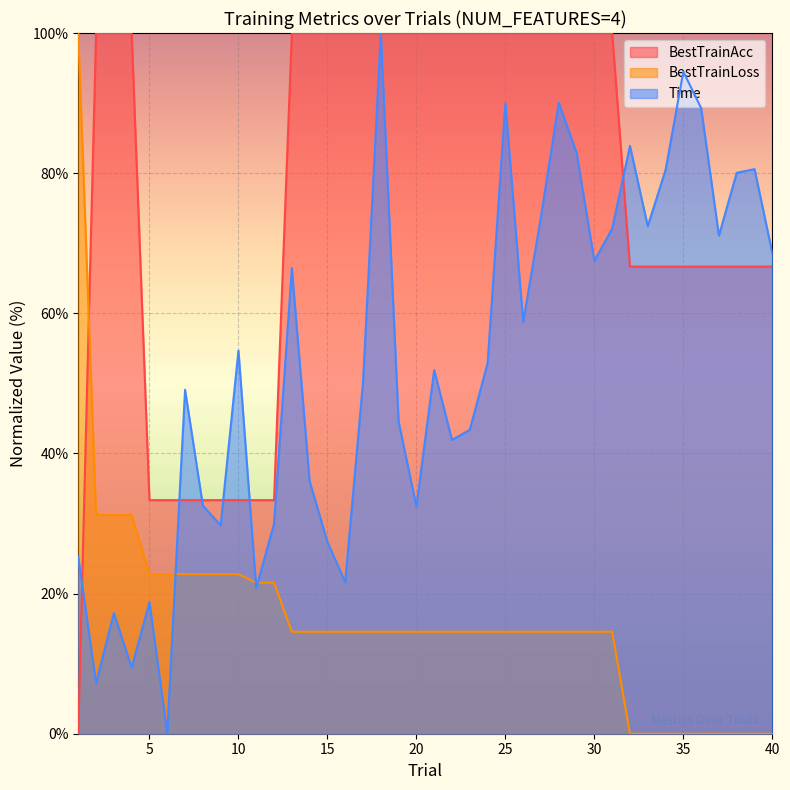

Is it true that Time equals 90.0 at 28?

True